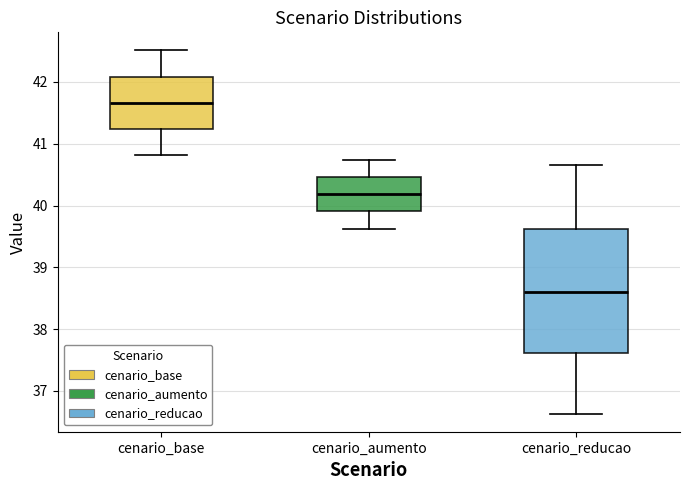

Reading left to right, transcribe this box plot: for each box, give where its median line is, the range the box spans, and where its two whiskers end, as read against the y-axis. The values are not printed on the chart, so give them approximately, as read against the axis.

cenario_base: median 41.7, box 41.2 to 42.1, whiskers 40.8 to 42.5
cenario_aumento: median 40.2, box 39.9 to 40.5, whiskers 39.6 to 40.7
cenario_reducao: median 38.6, box 37.6 to 39.6, whiskers 36.6 to 40.7